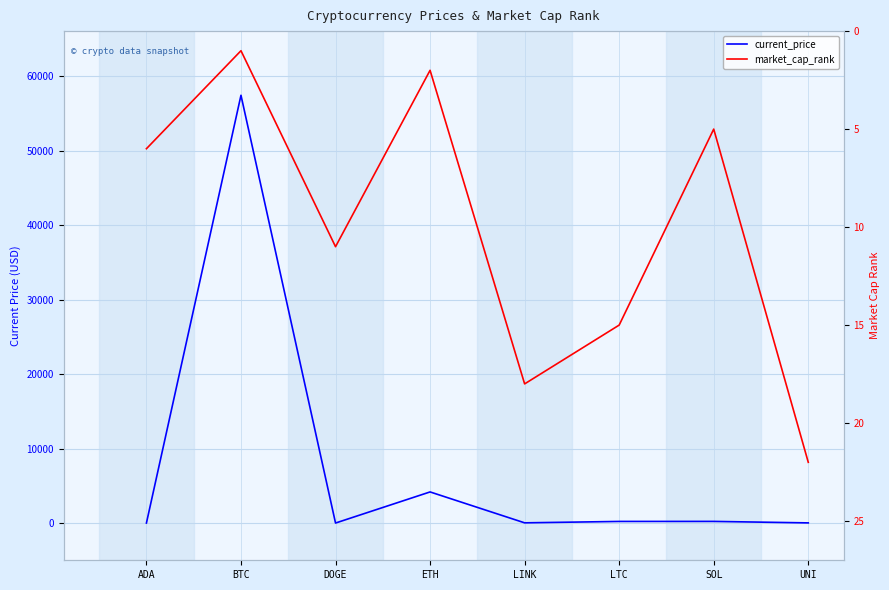

Read the market_cap_rank value at SOL.

5.0